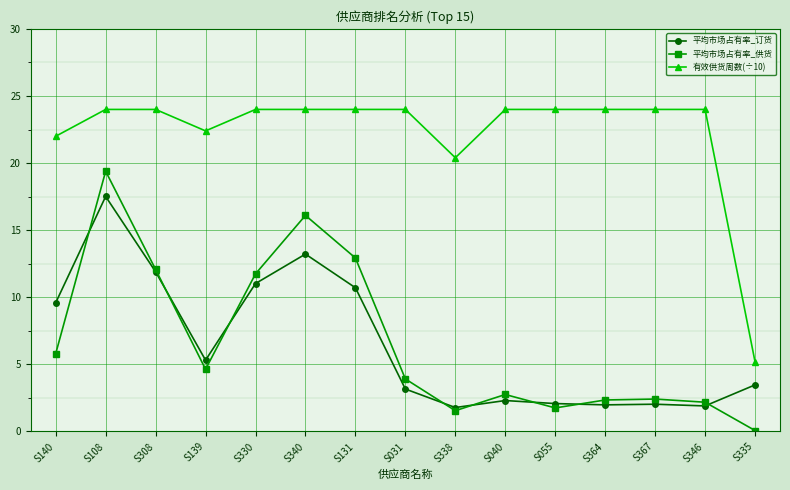

What is the average value of the 有效供货周数(÷10) series?

22.3